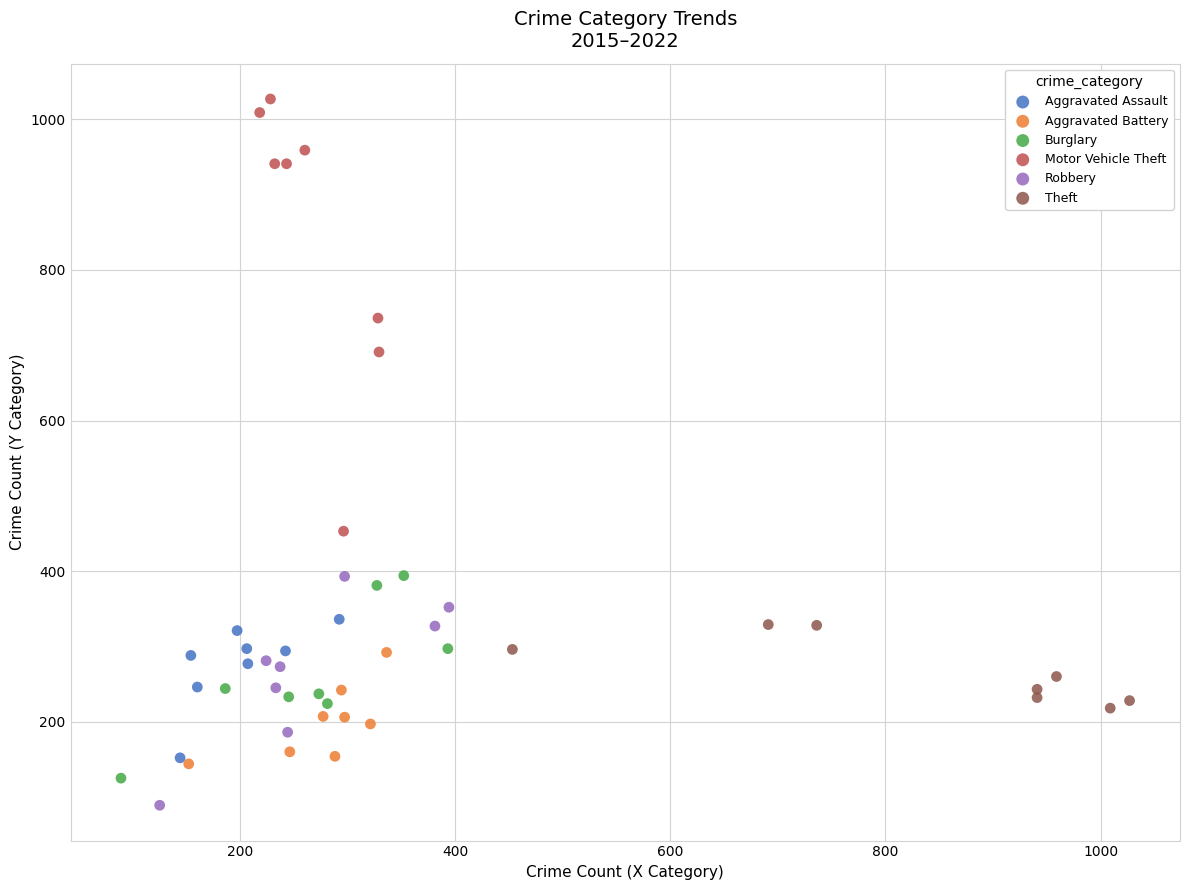

Which series has the widest spread of Y values?

Motor Vehicle Theft